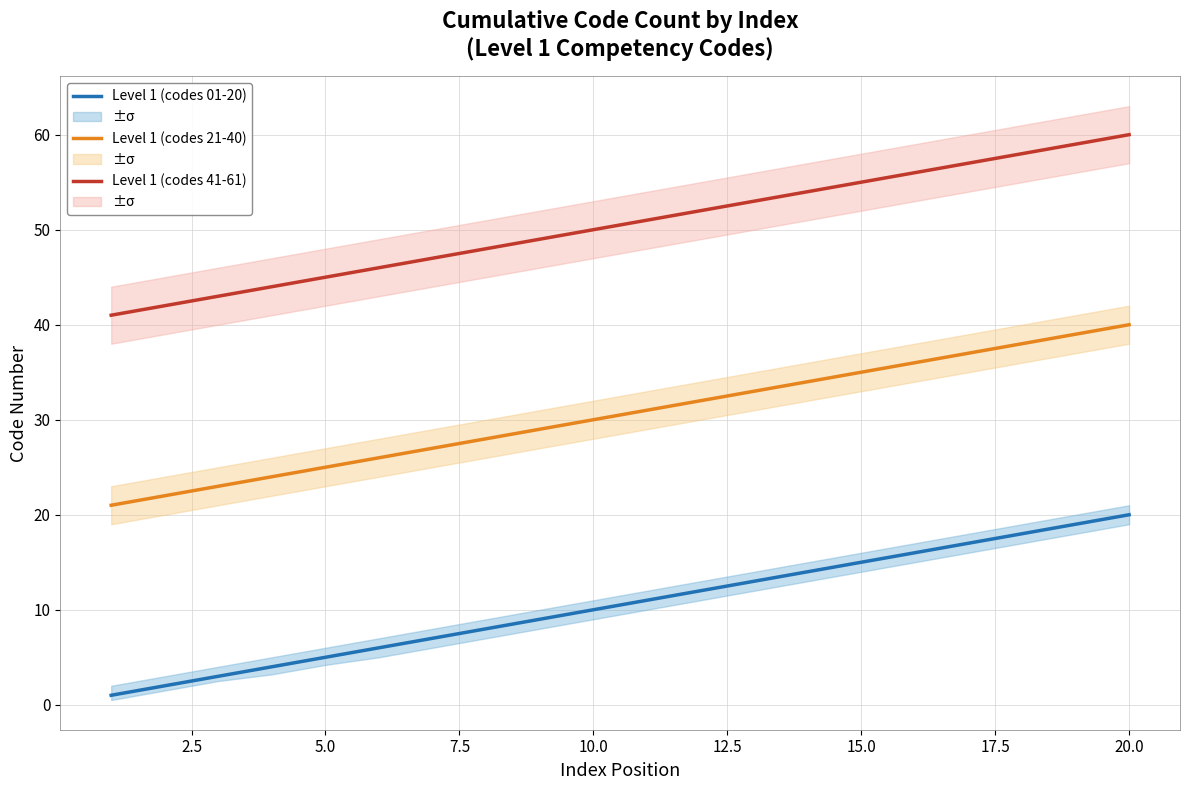

True or false: Level 1 (codes 21-40) and Level 1 (codes 41-61) cross at least once.

False